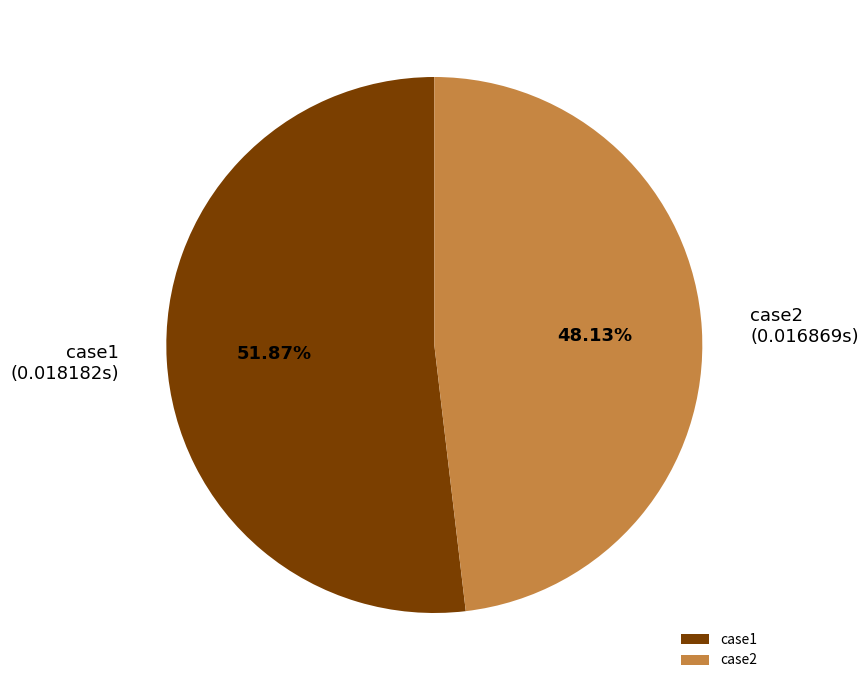

How much of the chart is everything except case2?

51.9%